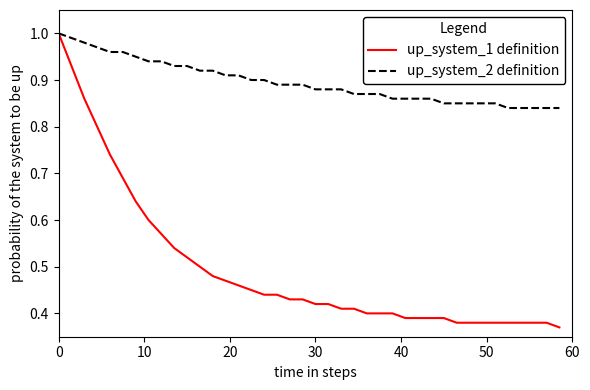

Which series has the largest range (max minus min)?

up_system_1 definition